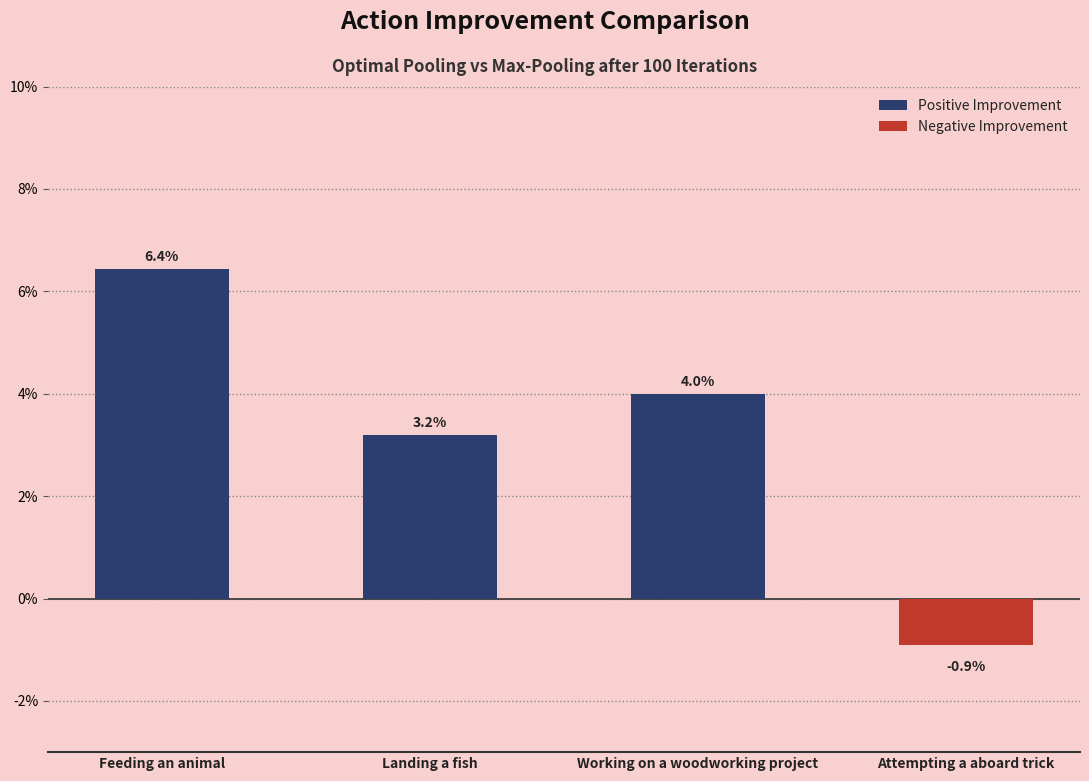

Which has a higher value, Attempting a aboard trick or Landing a fish?

Landing a fish